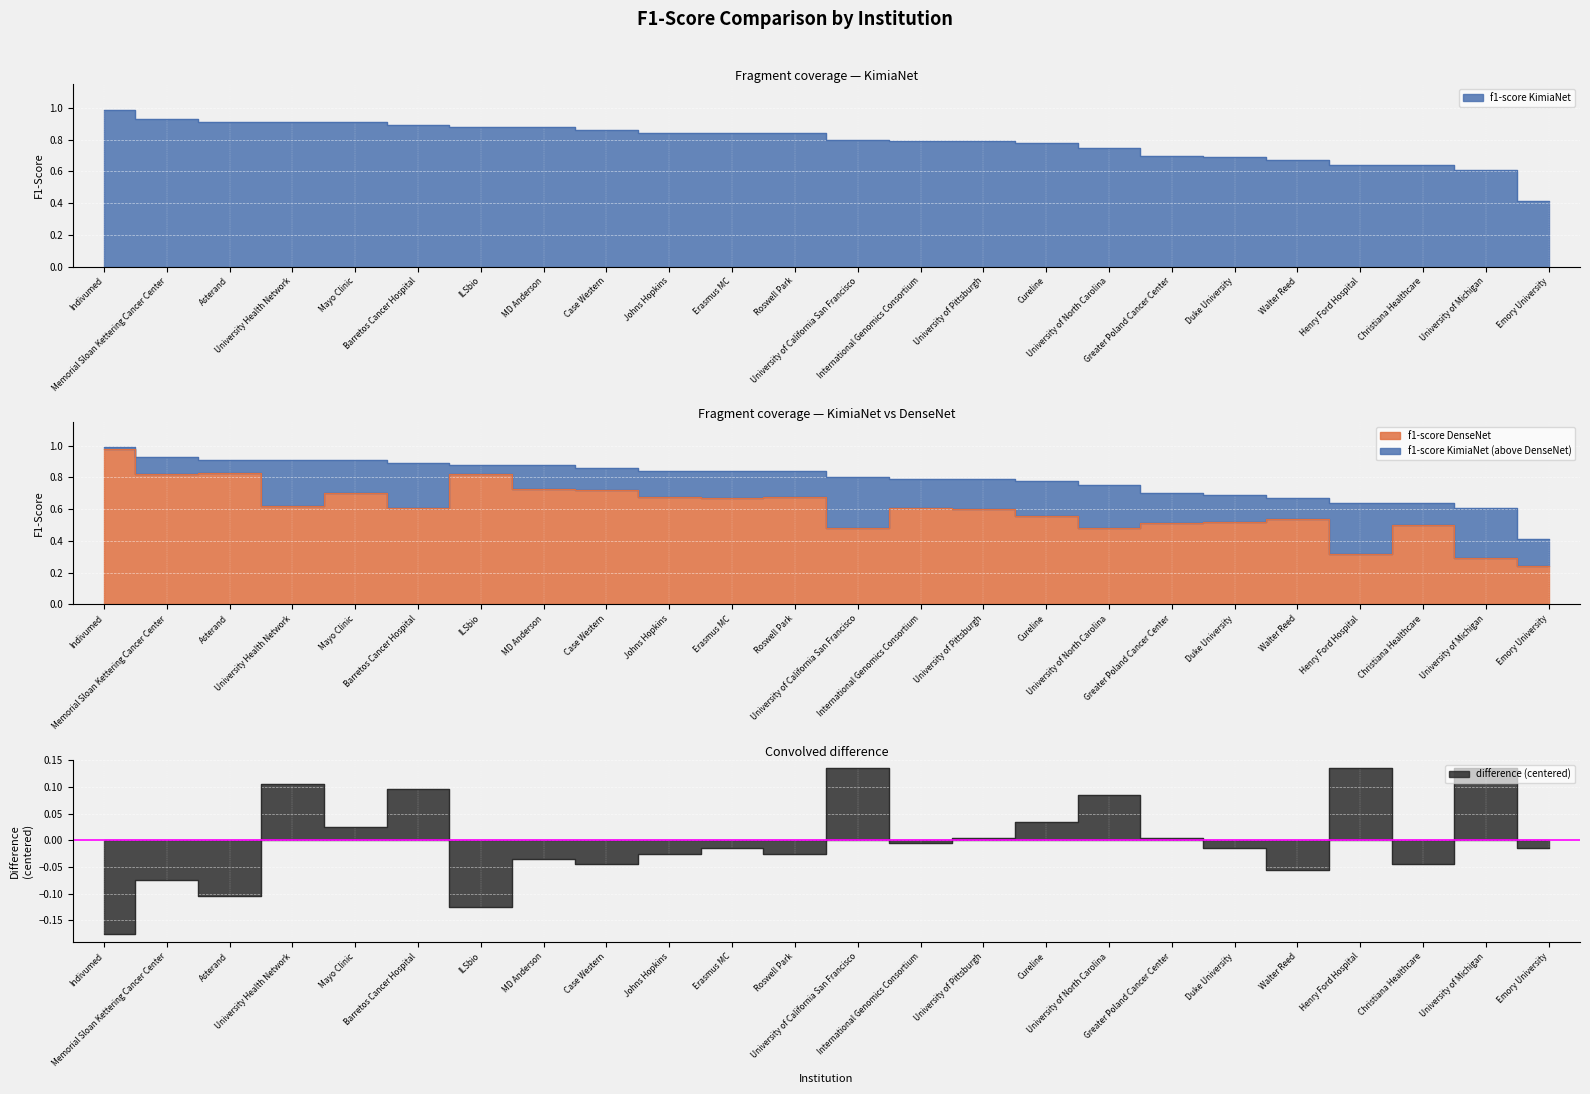

True or false: difference has more than 0 points higher than both neighbors.

True